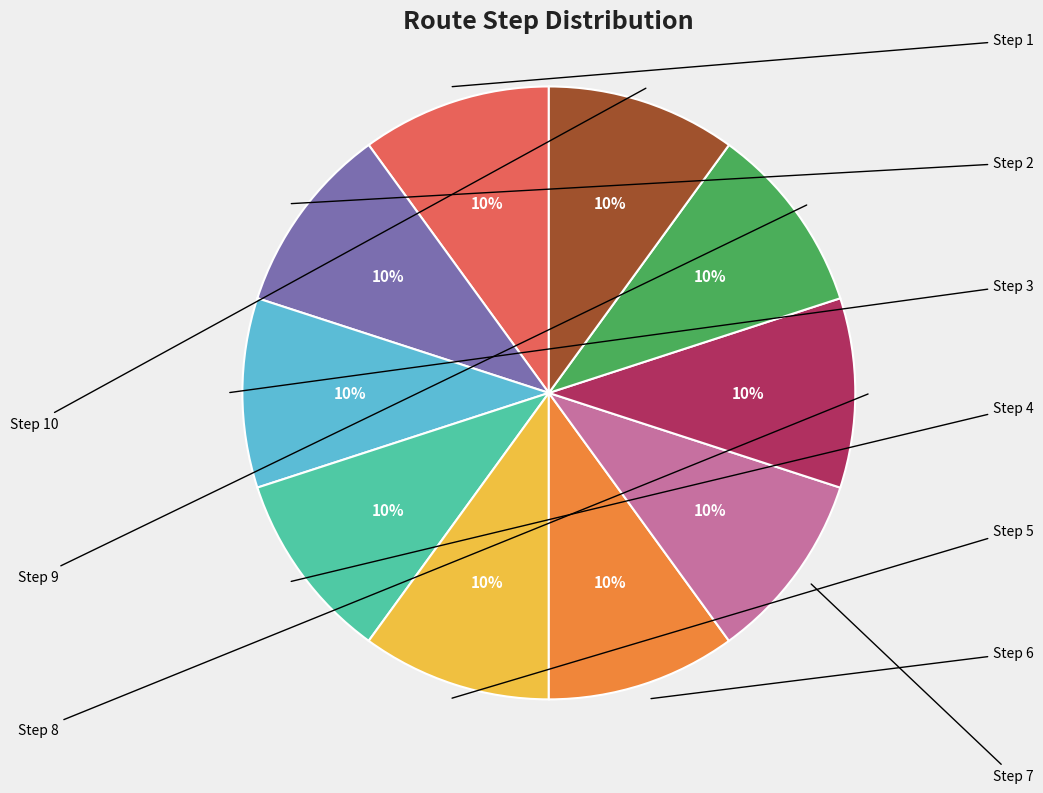

To the nearest percent, what is the average slice percentage?

10%